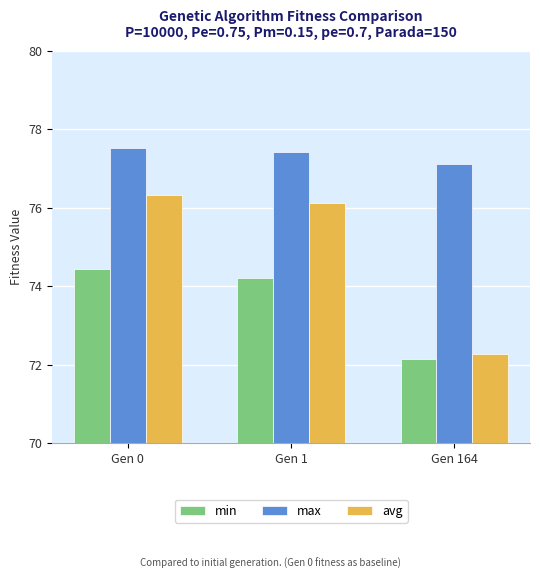

Rank the series by their maximum value, from lowest to highest.

min, avg, max